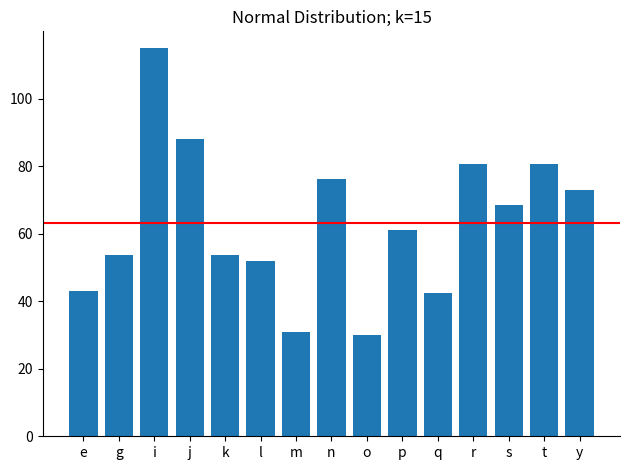

The value at g is 34.3. True or false?

False